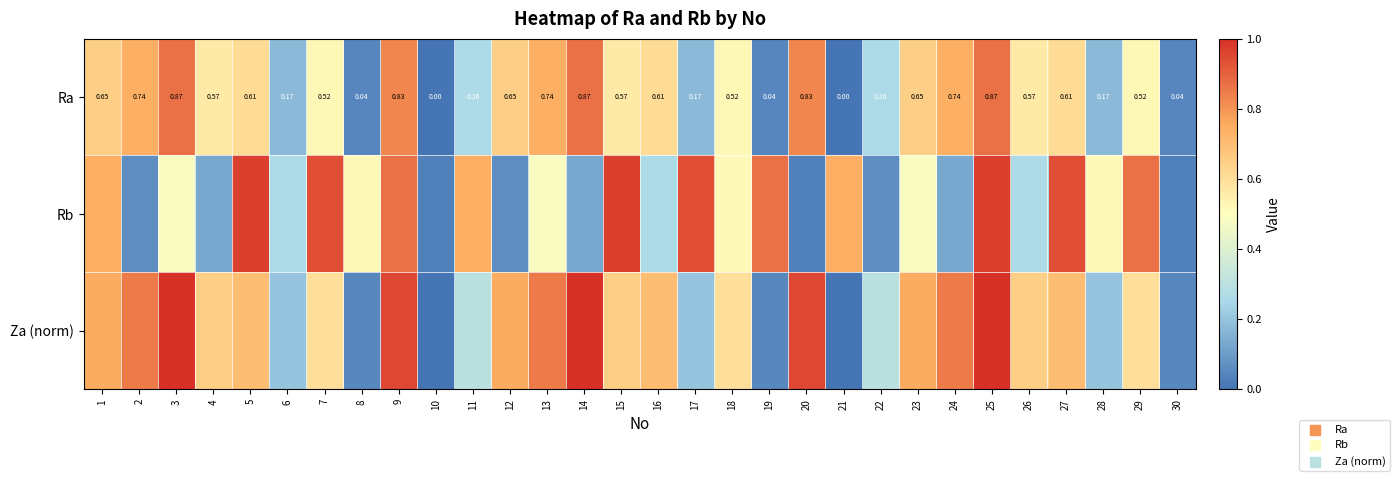

At which label does Za (norm) reach its peak?

3